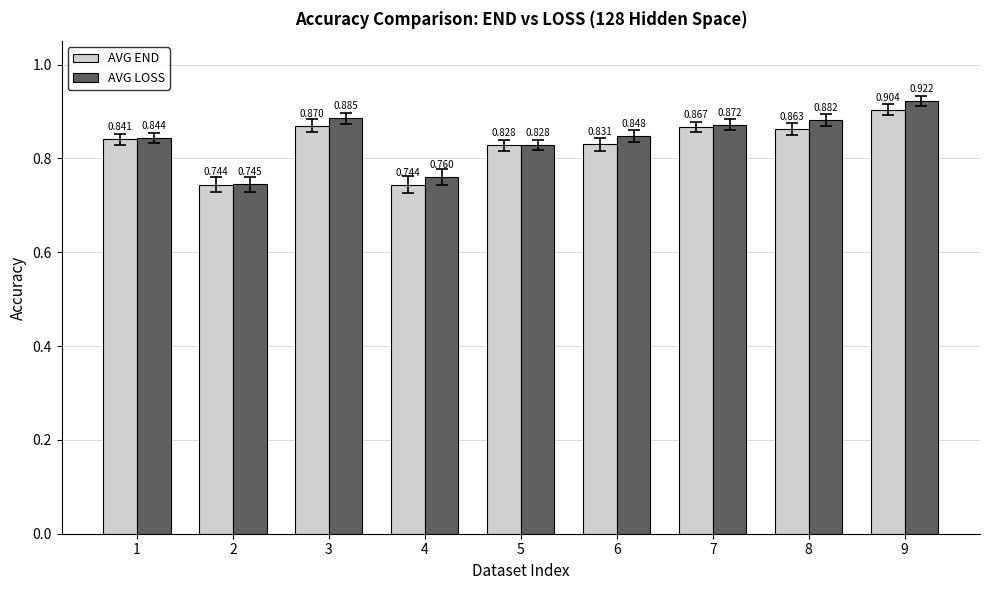

Which series has the largest range (max minus min)?

AVG LOSS